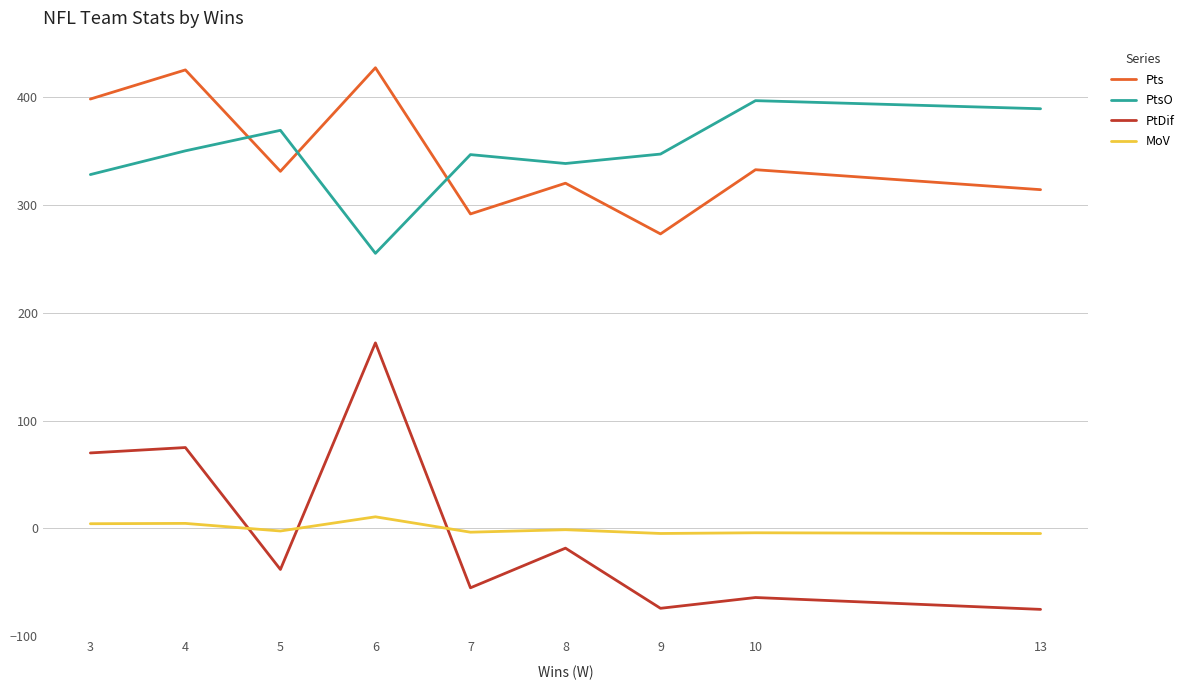

At which label does MoV first exceed -2?

3